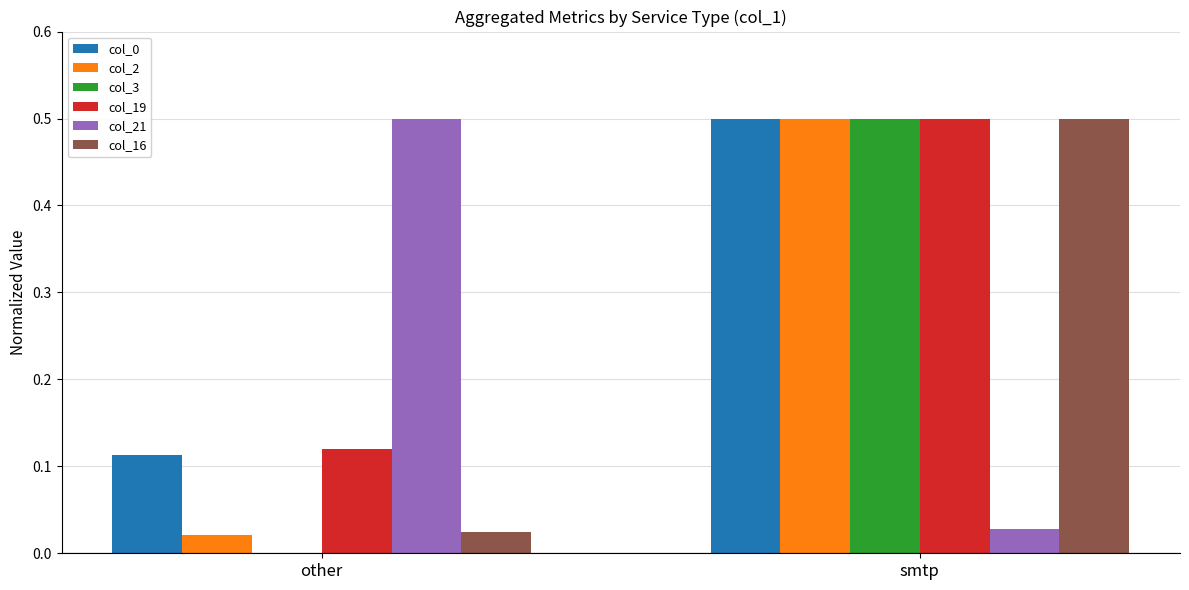

What is the total value across all series at smtp?

2.5